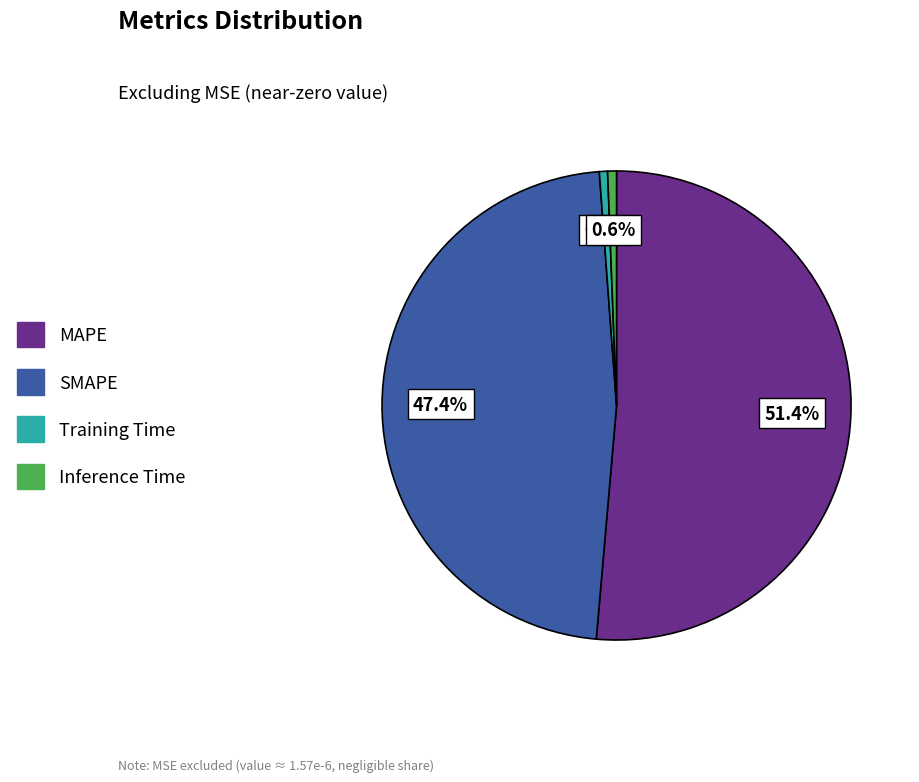

How many slices are in this pie chart?

4